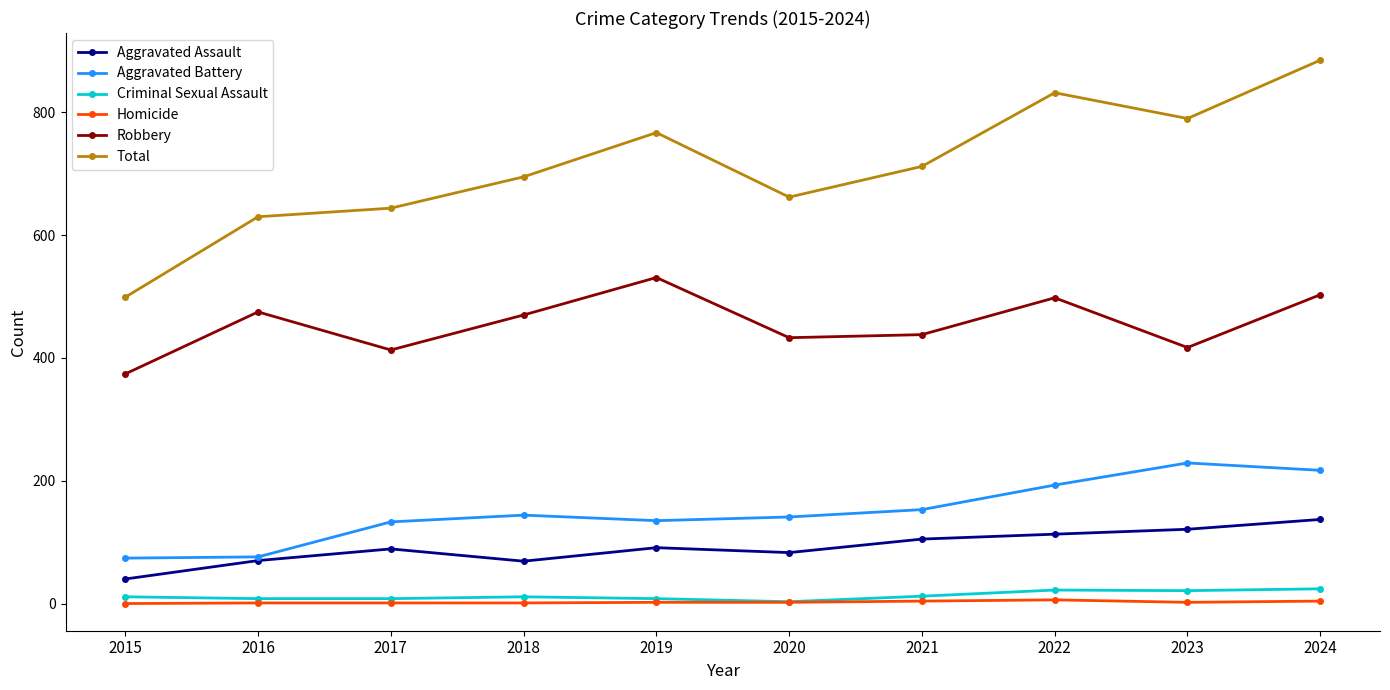

At which label does Robbery reach its peak?

2019